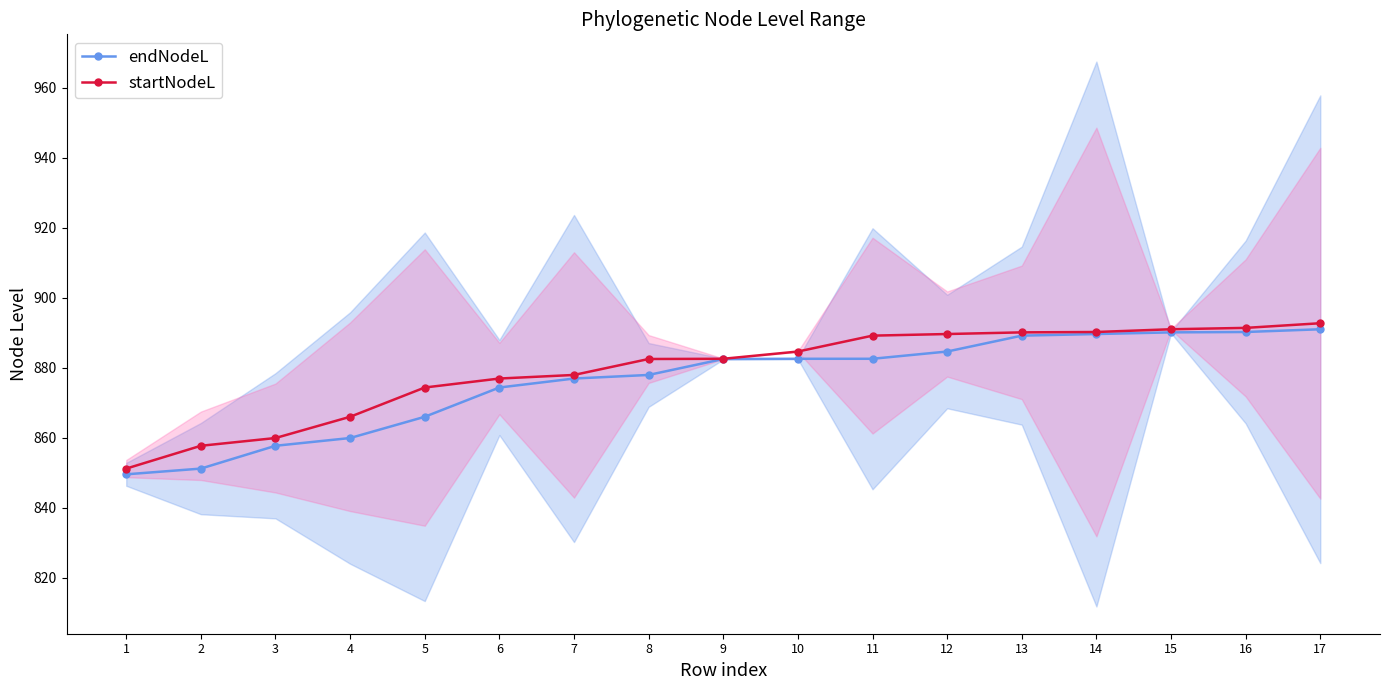

True or false: startNodeL and endNodeL intersect in this chart.

False